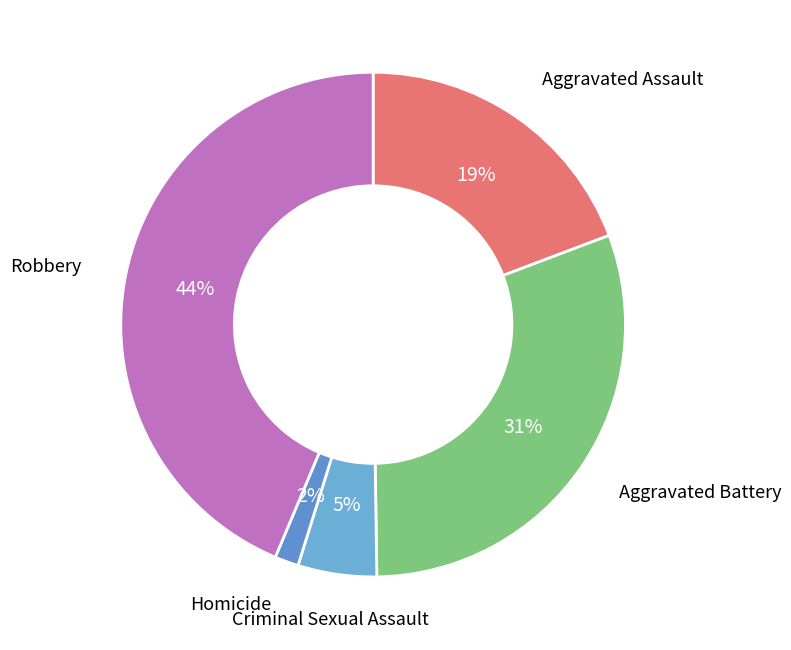

How many segments does this pie chart have?

5